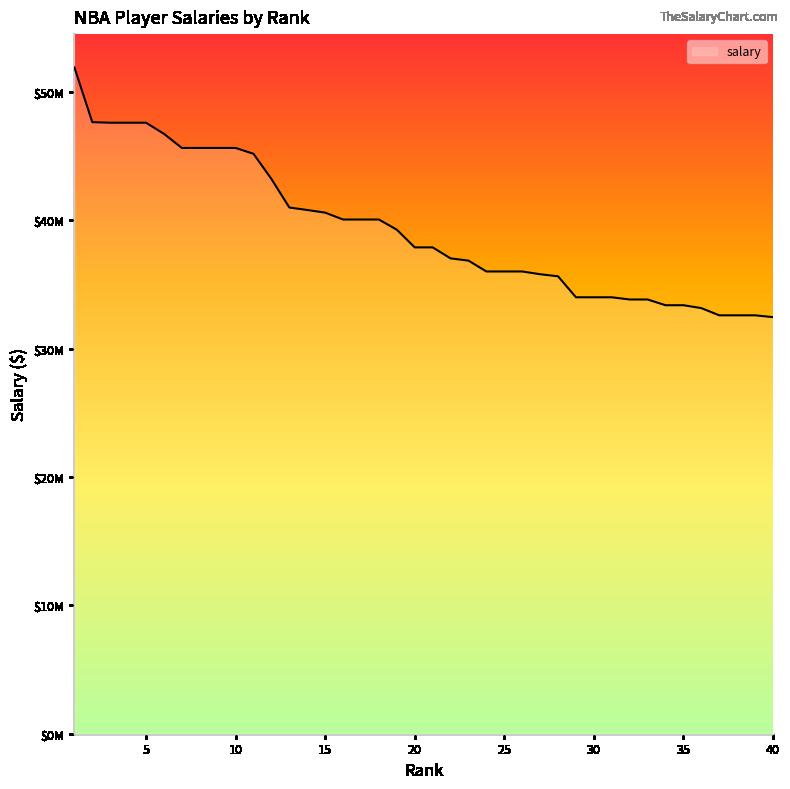

List the labels in order of value, largest first.

1, 2, 3, 4, 5, 6, 7, 8, 9, 10, 11, 12, 13, 14, 15, 16, 17, 18, 19, 20, 21, 22, 23, 24, 25, 26, 27, 28, 29, 30, 31, 32, 33, 34, 35, 36, 37, 38, 39, 40